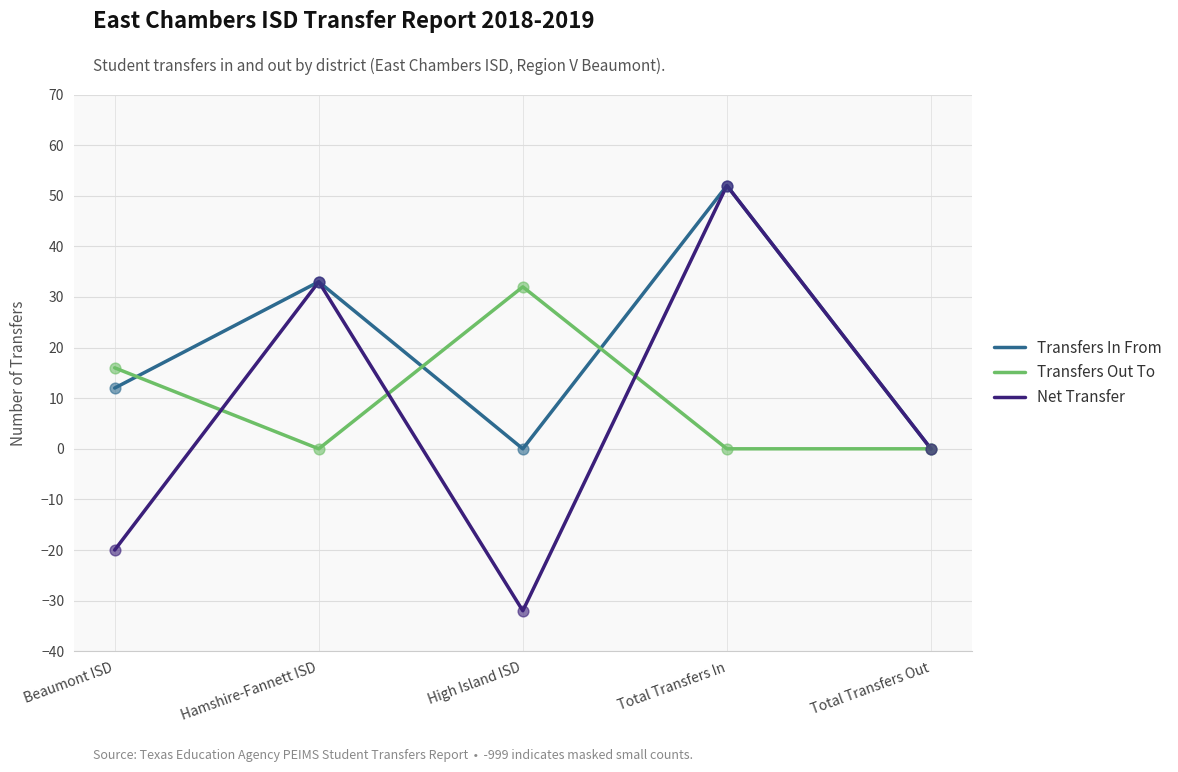

What are all the series names shown in the legend?

Transfers In From, Transfers Out To, Net Transfer